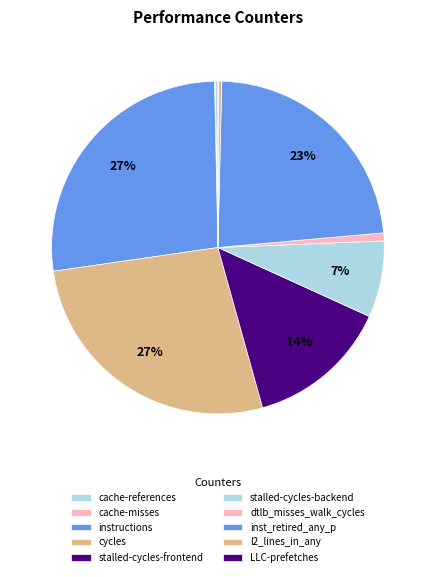

Is it true that LLC-prefetches is 0% of the pie?

True